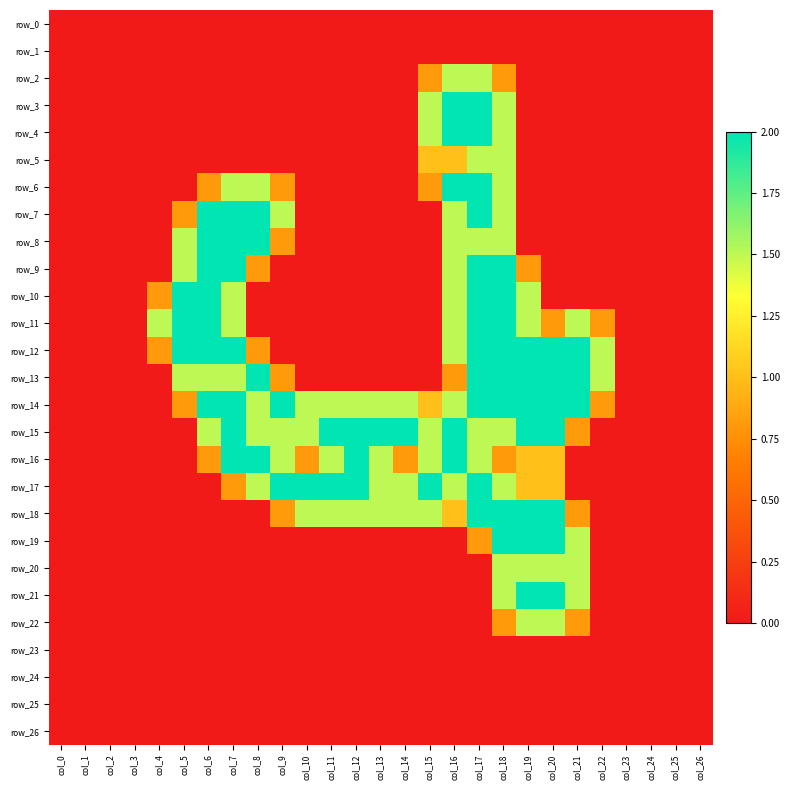

Reading left to right, list all the values displayed in this chart.

row_0: 0.0	0.0	0.0	0.0	0.0	0.0	0.0	0.0	0.0	0.0	0.0	0.0	0.0	0.0	0.0	0.0	0.0	0.0	0.0	0.0	0.0	0.0	0.0	0.0	0.0	0.0	0.0
row_1: 0.0	0.0	0.0	0.0	0.0	0.0	0.0	0.0	0.0	0.0	0.0	0.0	0.0	0.0	0.0	0.0	0.0	0.0	0.0	0.0	0.0	0.0	0.0	0.0	0.0	0.0	0.0
row_2: 0.0	0.0	0.0	0.0	0.0	0.0	0.0	0.0	0.0	0.0	0.0	0.0	0.0	0.0	0.0	0.8	1.5	1.5	0.8	0.0	0.0	0.0	0.0	0.0	0.0	0.0	0.0
row_3: 0.0	0.0	0.0	0.0	0.0	0.0	0.0	0.0	0.0	0.0	0.0	0.0	0.0	0.0	0.0	1.5	2.0	2.0	1.5	0.0	0.0	0.0	0.0	0.0	0.0	0.0	0.0
row_4: 0.0	0.0	0.0	0.0	0.0	0.0	0.0	0.0	0.0	0.0	0.0	0.0	0.0	0.0	0.0	1.5	2.0	2.0	1.5	0.0	0.0	0.0	0.0	0.0	0.0	0.0	0.0
row_5: 0.0	0.0	0.0	0.0	0.0	0.0	0.0	0.0	0.0	0.0	0.0	0.0	0.0	0.0	0.0	1.0	1.0	1.5	1.5	0.0	0.0	0.0	0.0	0.0	0.0	0.0	0.0
row_6: 0.0	0.0	0.0	0.0	0.0	0.0	0.8	1.5	1.5	0.8	0.0	0.0	0.0	0.0	0.0	0.8	2.0	2.0	1.5	0.0	0.0	0.0	0.0	0.0	0.0	0.0	0.0
row_7: 0.0	0.0	0.0	0.0	0.0	0.8	2.0	2.0	2.0	1.5	0.0	0.0	0.0	0.0	0.0	0.0	1.5	2.0	1.5	0.0	0.0	0.0	0.0	0.0	0.0	0.0	0.0
row_8: 0.0	0.0	0.0	0.0	0.0	1.5	2.0	2.0	2.0	0.8	0.0	0.0	0.0	0.0	0.0	0.0	1.5	1.5	1.5	0.0	0.0	0.0	0.0	0.0	0.0	0.0	0.0
row_9: 0.0	0.0	0.0	0.0	0.0	1.5	2.0	2.0	0.8	0.0	0.0	0.0	0.0	0.0	0.0	0.0	1.5	2.0	2.0	0.8	0.0	0.0	0.0	0.0	0.0	0.0	0.0
row_10: 0.0	0.0	0.0	0.0	0.8	2.0	2.0	1.5	0.0	0.0	0.0	0.0	0.0	0.0	0.0	0.0	1.5	2.0	2.0	1.5	0.0	0.0	0.0	0.0	0.0	0.0	0.0
row_11: 0.0	0.0	0.0	0.0	1.5	2.0	2.0	1.5	0.0	0.0	0.0	0.0	0.0	0.0	0.0	0.0	1.5	2.0	2.0	1.5	0.8	1.5	0.8	0.0	0.0	0.0	0.0
row_12: 0.0	0.0	0.0	0.0	0.8	2.0	2.0	2.0	0.8	0.0	0.0	0.0	0.0	0.0	0.0	0.0	1.5	2.0	2.0	2.0	2.0	2.0	1.5	0.0	0.0	0.0	0.0
row_13: 0.0	0.0	0.0	0.0	0.0	1.5	1.5	1.5	2.0	0.8	0.0	0.0	0.0	0.0	0.0	0.0	0.8	2.0	2.0	2.0	2.0	2.0	1.5	0.0	0.0	0.0	0.0
row_14: 0.0	0.0	0.0	0.0	0.0	0.8	2.0	2.0	1.5	2.0	1.5	1.5	1.5	1.5	1.5	1.0	1.5	2.0	2.0	2.0	2.0	2.0	0.8	0.0	0.0	0.0	0.0
row_15: 0.0	0.0	0.0	0.0	0.0	0.0	1.5	2.0	1.5	1.5	1.5	2.0	2.0	2.0	2.0	1.5	2.0	1.5	1.5	2.0	2.0	0.8	0.0	0.0	0.0	0.0	0.0
row_16: 0.0	0.0	0.0	0.0	0.0	0.0	0.8	2.0	2.0	1.5	0.8	1.5	2.0	1.5	0.8	1.5	2.0	1.5	0.8	1.0	1.0	0.0	0.0	0.0	0.0	0.0	0.0
row_17: 0.0	0.0	0.0	0.0	0.0	0.0	0.0	0.8	1.5	2.0	2.0	2.0	2.0	1.5	1.5	2.0	1.5	2.0	1.5	1.0	1.0	0.0	0.0	0.0	0.0	0.0	0.0
row_18: 0.0	0.0	0.0	0.0	0.0	0.0	0.0	0.0	0.0	0.8	1.5	1.5	1.5	1.5	1.5	1.5	1.0	2.0	2.0	2.0	2.0	0.8	0.0	0.0	0.0	0.0	0.0
row_19: 0.0	0.0	0.0	0.0	0.0	0.0	0.0	0.0	0.0	0.0	0.0	0.0	0.0	0.0	0.0	0.0	0.0	0.8	2.0	2.0	2.0	1.5	0.0	0.0	0.0	0.0	0.0
row_20: 0.0	0.0	0.0	0.0	0.0	0.0	0.0	0.0	0.0	0.0	0.0	0.0	0.0	0.0	0.0	0.0	0.0	0.0	1.5	1.5	1.5	1.5	0.0	0.0	0.0	0.0	0.0
row_21: 0.0	0.0	0.0	0.0	0.0	0.0	0.0	0.0	0.0	0.0	0.0	0.0	0.0	0.0	0.0	0.0	0.0	0.0	1.5	2.0	2.0	1.5	0.0	0.0	0.0	0.0	0.0
row_22: 0.0	0.0	0.0	0.0	0.0	0.0	0.0	0.0	0.0	0.0	0.0	0.0	0.0	0.0	0.0	0.0	0.0	0.0	0.8	1.5	1.5	0.8	0.0	0.0	0.0	0.0	0.0
row_23: 0.0	0.0	0.0	0.0	0.0	0.0	0.0	0.0	0.0	0.0	0.0	0.0	0.0	0.0	0.0	0.0	0.0	0.0	0.0	0.0	0.0	0.0	0.0	0.0	0.0	0.0	0.0
row_24: 0.0	0.0	0.0	0.0	0.0	0.0	0.0	0.0	0.0	0.0	0.0	0.0	0.0	0.0	0.0	0.0	0.0	0.0	0.0	0.0	0.0	0.0	0.0	0.0	0.0	0.0	0.0
row_25: 0.0	0.0	0.0	0.0	0.0	0.0	0.0	0.0	0.0	0.0	0.0	0.0	0.0	0.0	0.0	0.0	0.0	0.0	0.0	0.0	0.0	0.0	0.0	0.0	0.0	0.0	0.0
row_26: 0.0	0.0	0.0	0.0	0.0	0.0	0.0	0.0	0.0	0.0	0.0	0.0	0.0	0.0	0.0	0.0	0.0	0.0	0.0	0.0	0.0	0.0	0.0	0.0	0.0	0.0	0.0